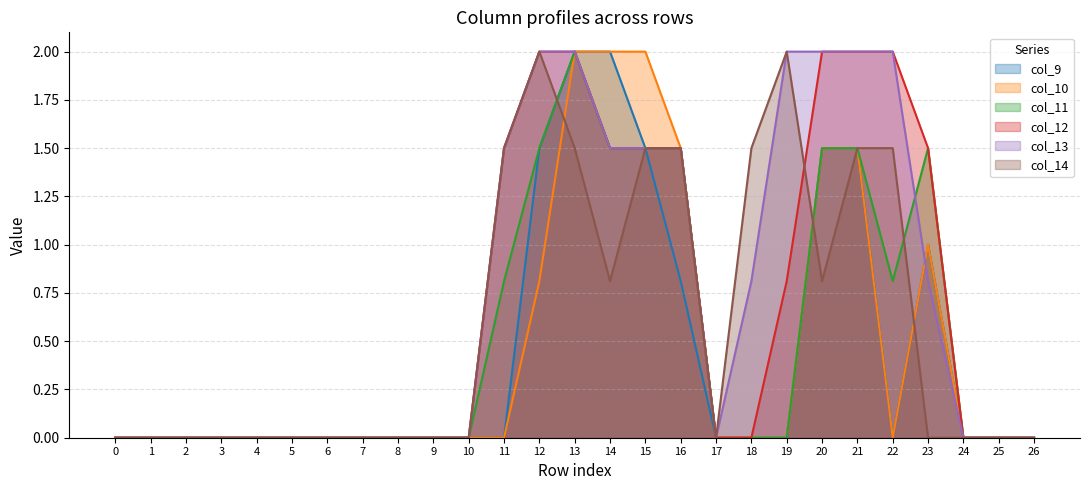

What are all the series names shown in the legend?

col_9, col_10, col_11, col_12, col_13, col_14